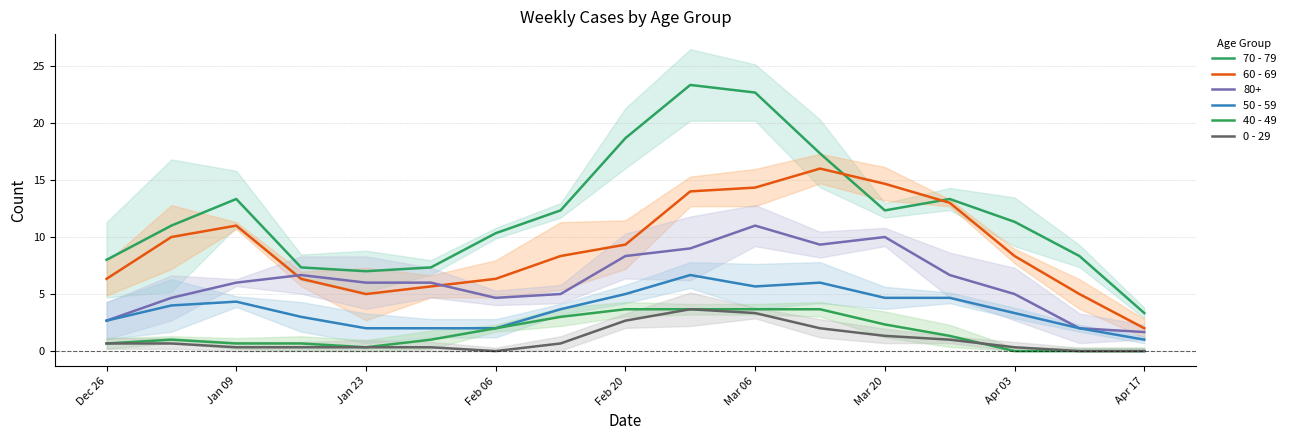

Does the chart have visible grid lines?

Yes